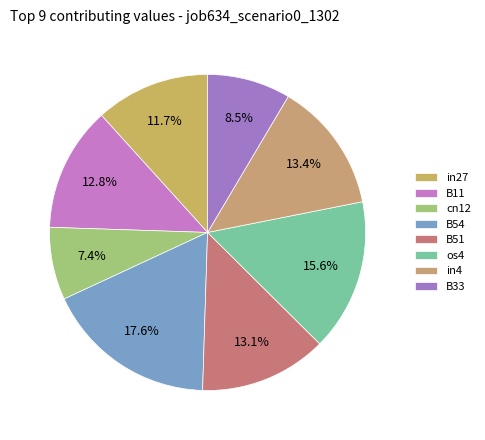

How many segments does this pie chart have?

8